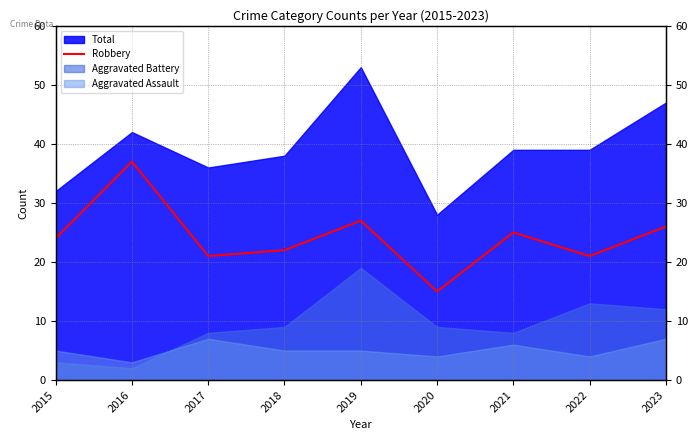

At which label is the value closest to 26?

2023